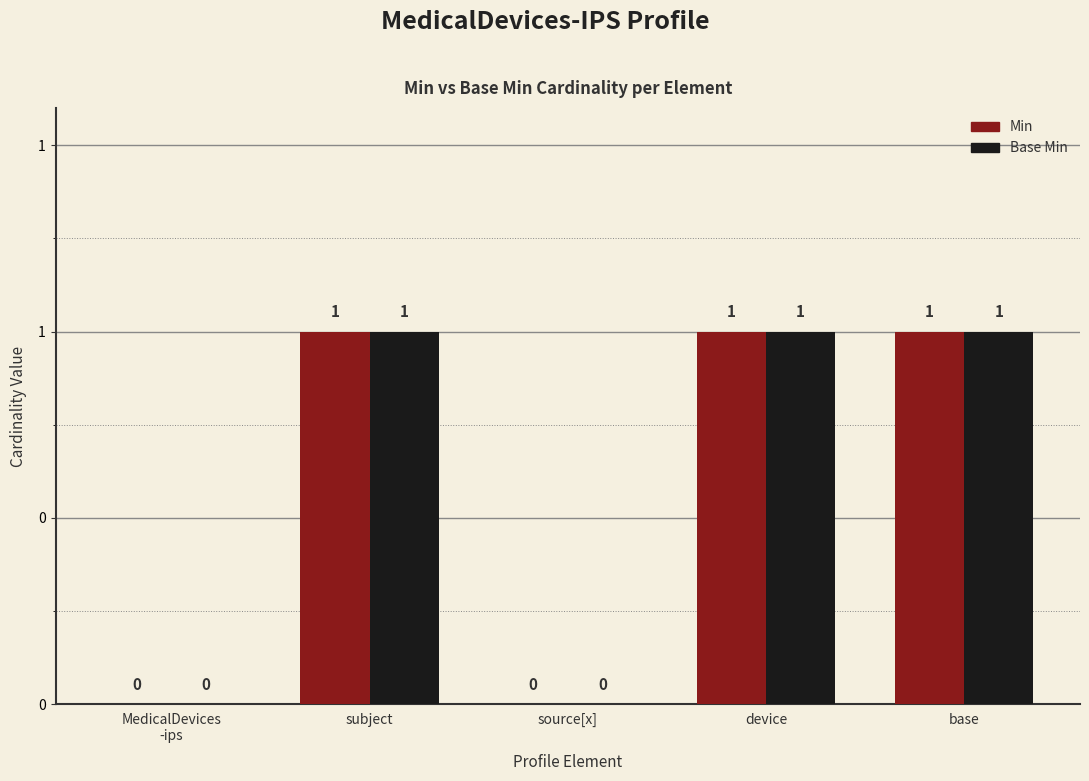

What position from the right is base?

1